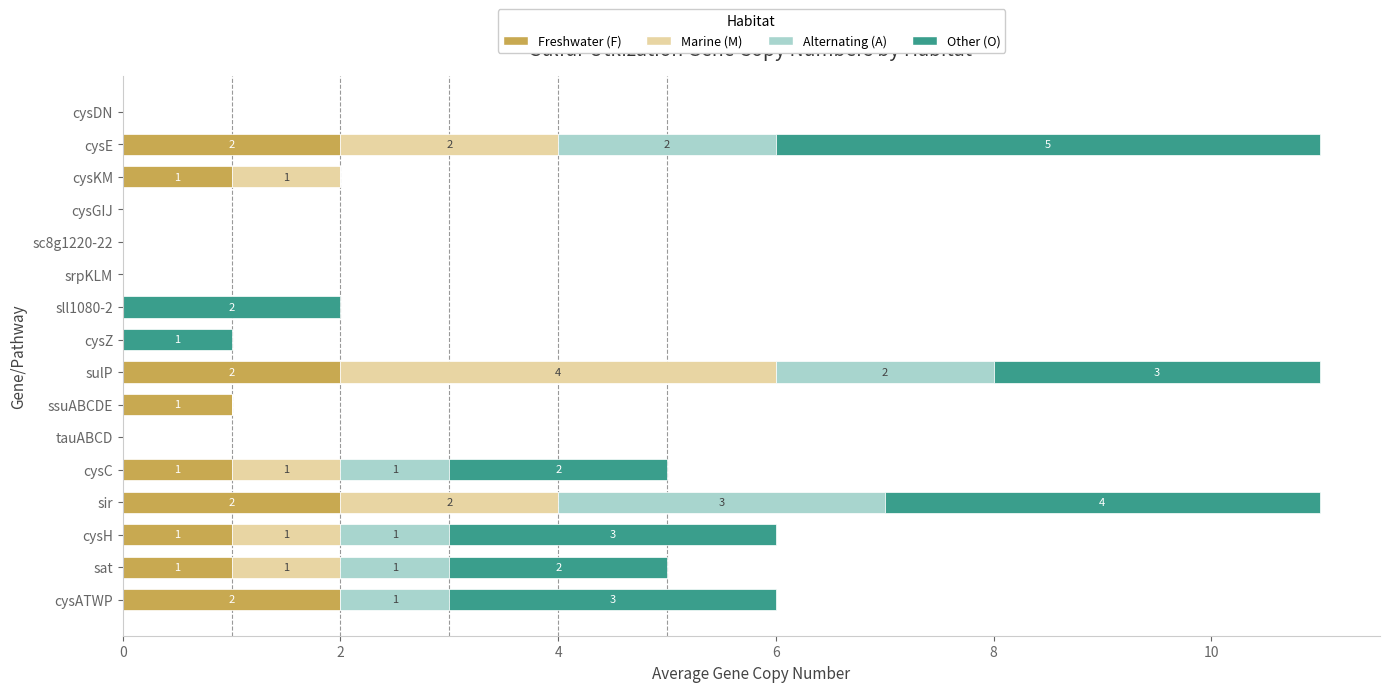

What is the sum of all Freshwater (F) values?

13